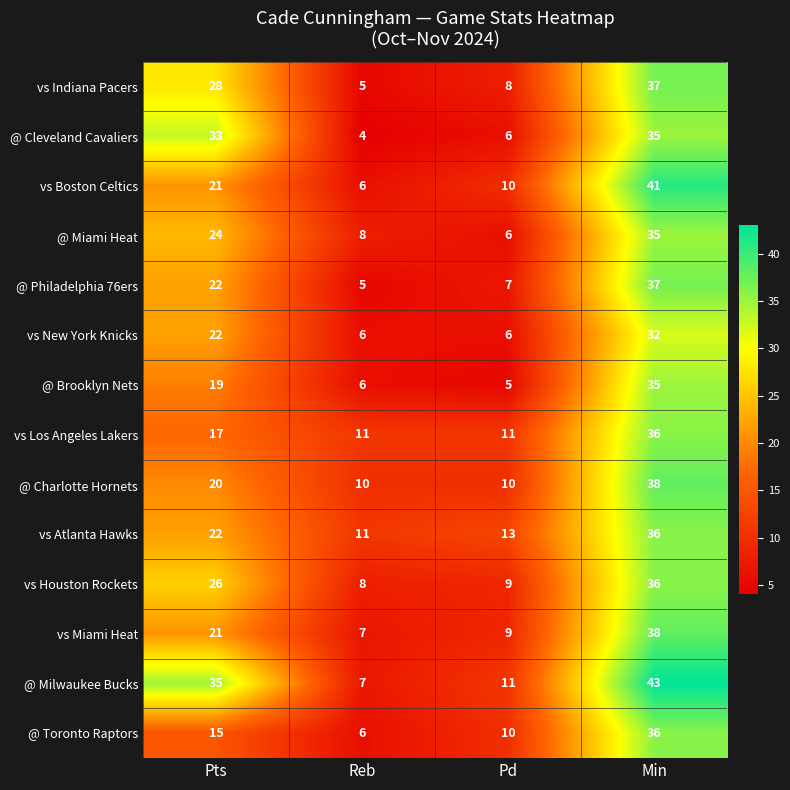

What is the difference between the highest and lowest values at Min?

11